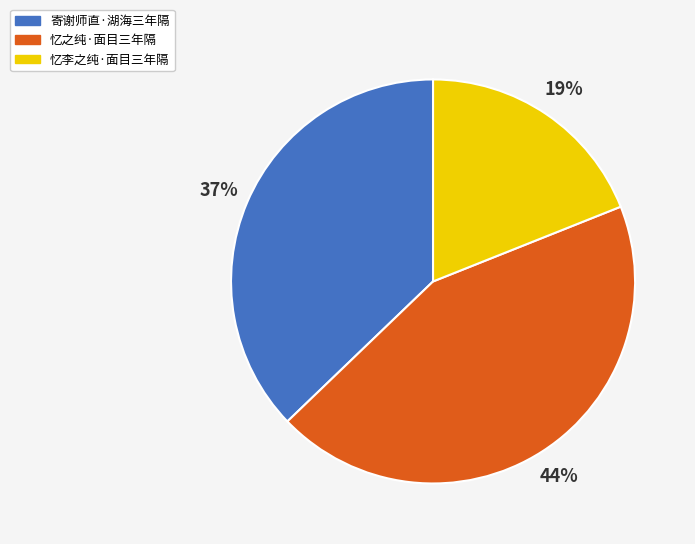

What percentage is the 忆之纯·面目三年隔 slice, to the nearest percent?

44%